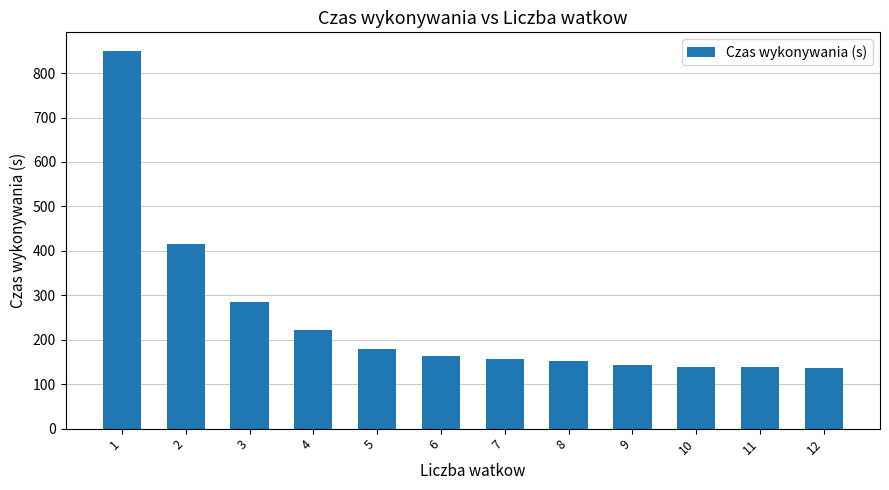

What is the ratio of the value at 1 to the value at 10?

6.2